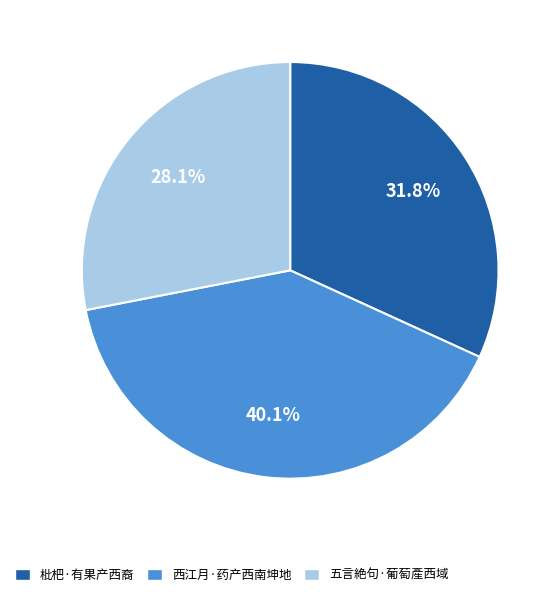

Is there any slice that represents more than half of the pie?

No